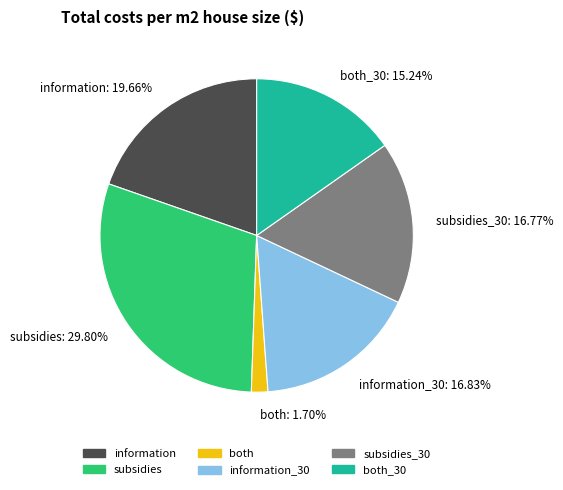

To the nearest percent, what is the difference between the largest and smallest slice percentages?

28%